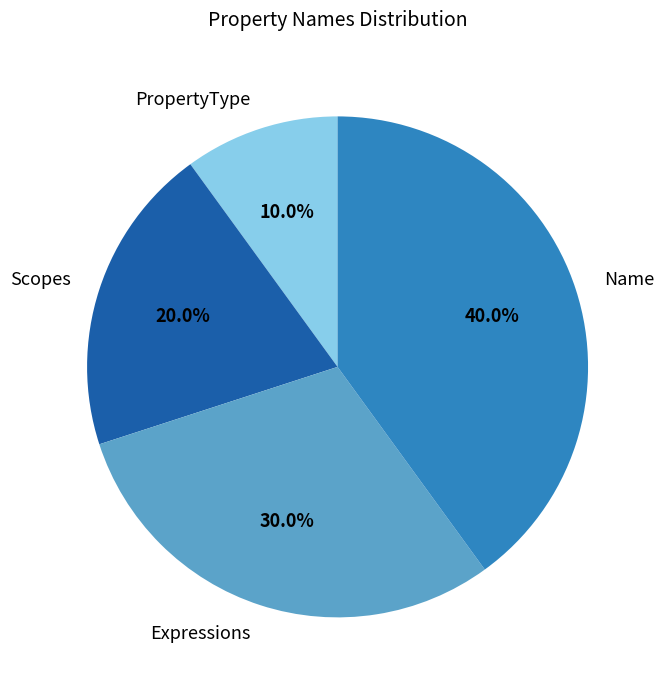

True or false: PropertyType accounts for 10% of the total.

True